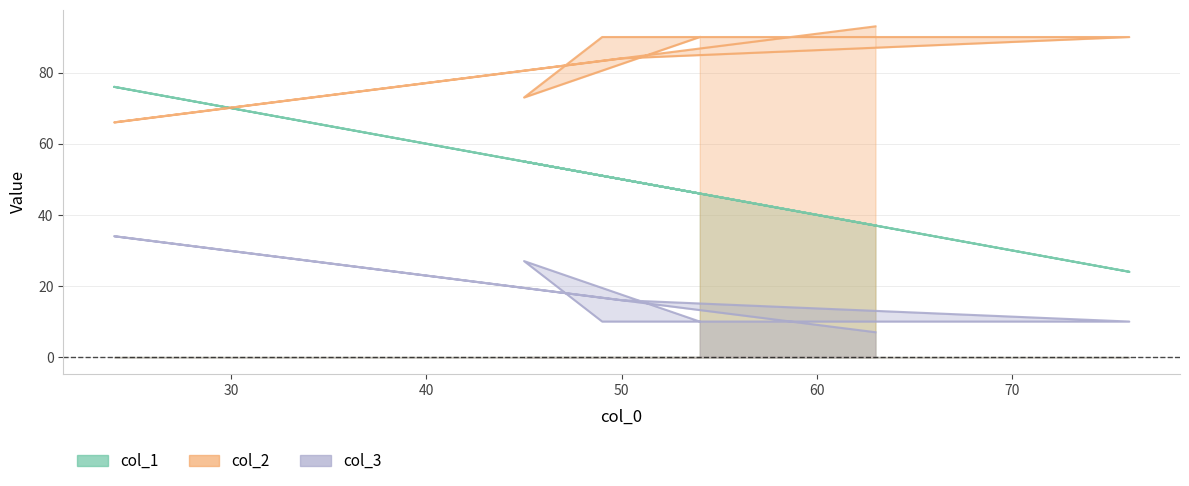

What is the difference between the col_3 values at 50 and 76?

6